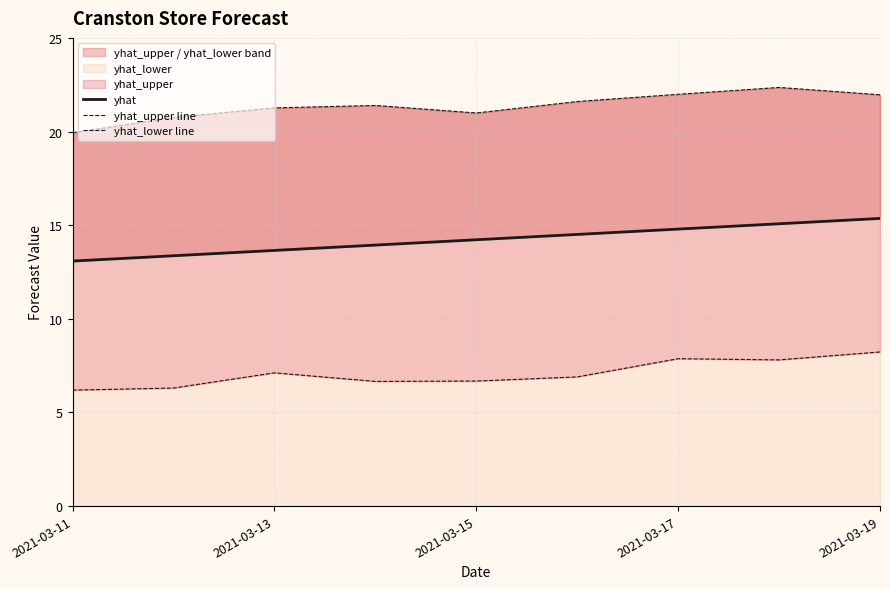

What is the difference between the maximum and minimum values in the yhat series?

2.3